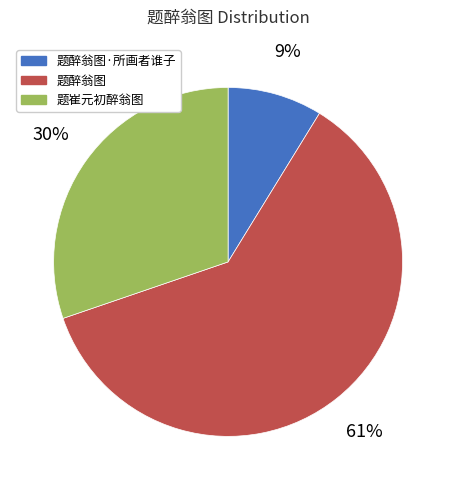

To the nearest percent, what is the difference between the largest and smallest slice percentages?

52%